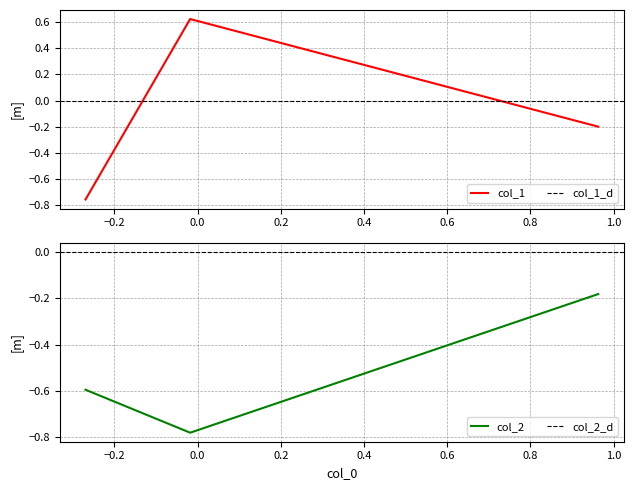

The col_1 series shows -0.3 at 0.0. True or false?

False